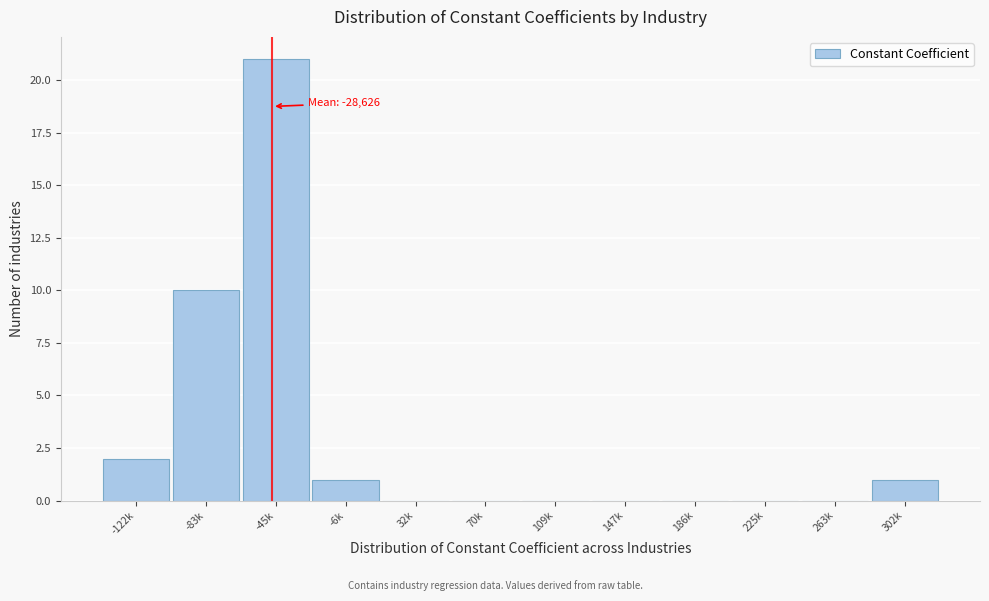

Reading left to right, what are all the values shown in this chart?

-122k=2	-83k=10	-45k=21	-6k=1	32k=0	70k=0	109k=0	147k=0	186k=0	225k=0	263k=0	302k=1